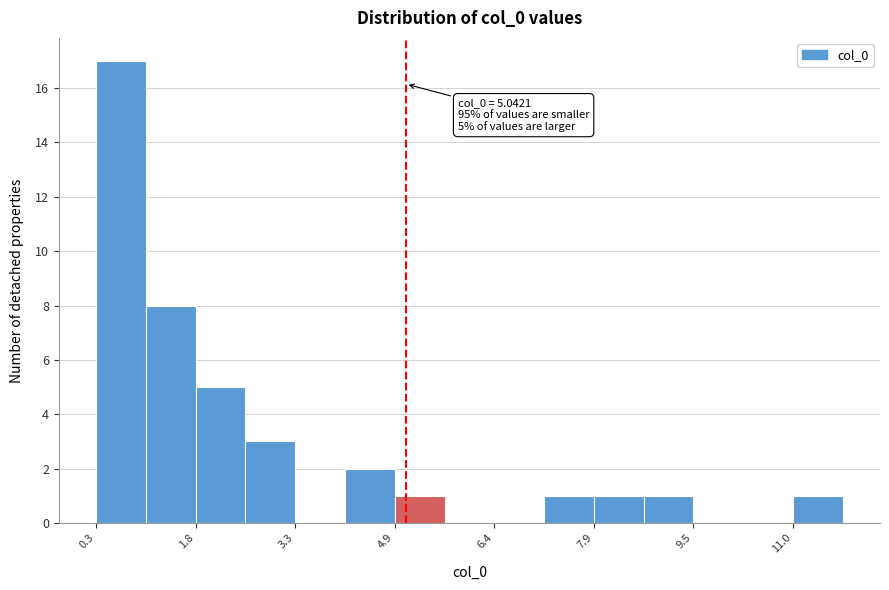

Around what value on the x-axis is the tallest bar? Give the approximate position of its centre, as read against the axis.

0.6